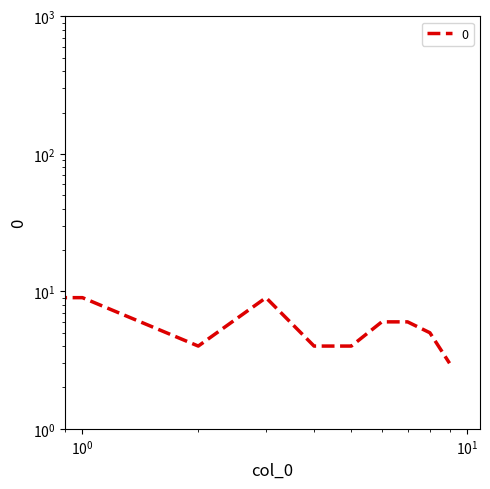

Does the chart have visible grid lines?

No